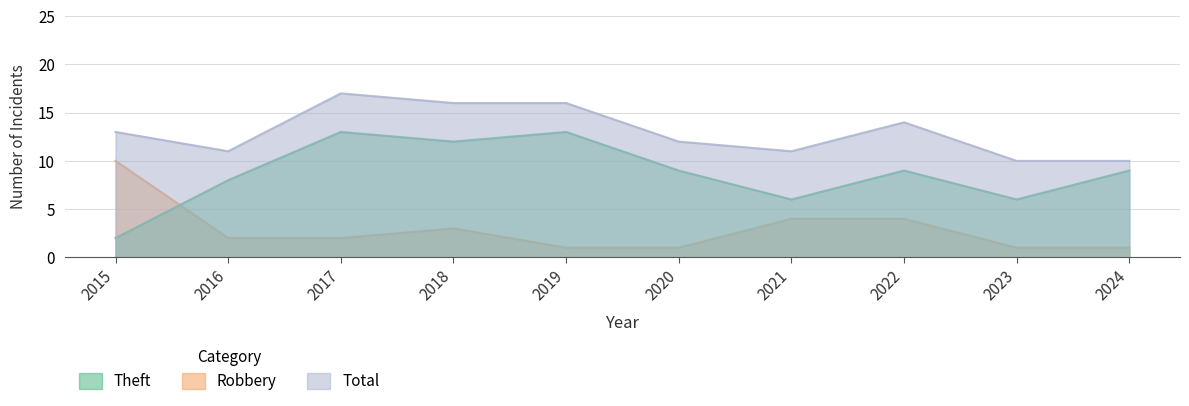

At which label is Theft closest to 7?

2016